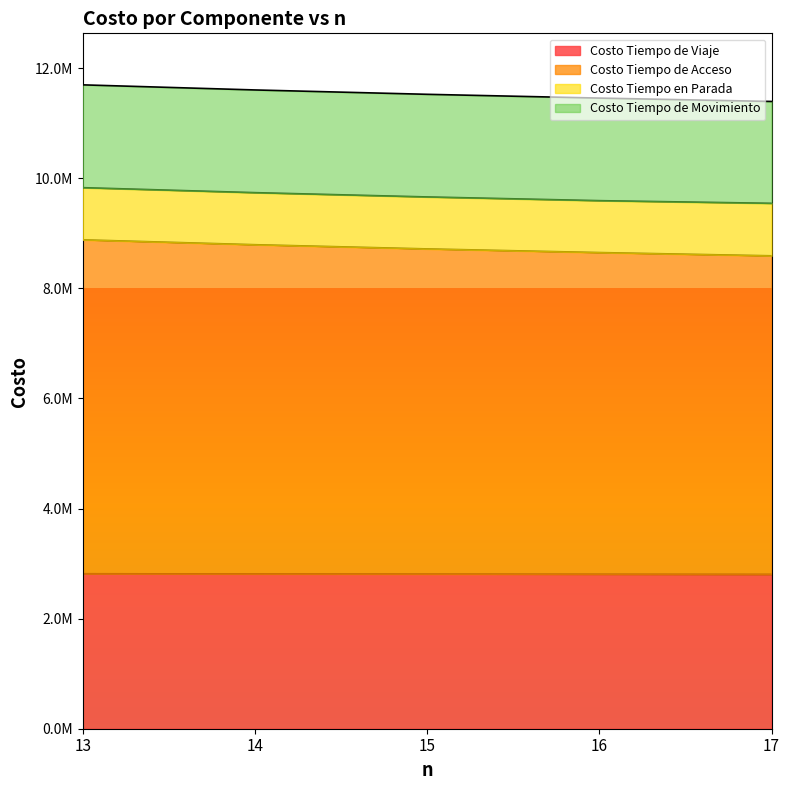

What are all the series names shown in the legend?

Costo Tiempo de Viaje, Costo Tiempo de Acceso, Costo Tiempo en Parada, Costo Tiempo de Movimiento